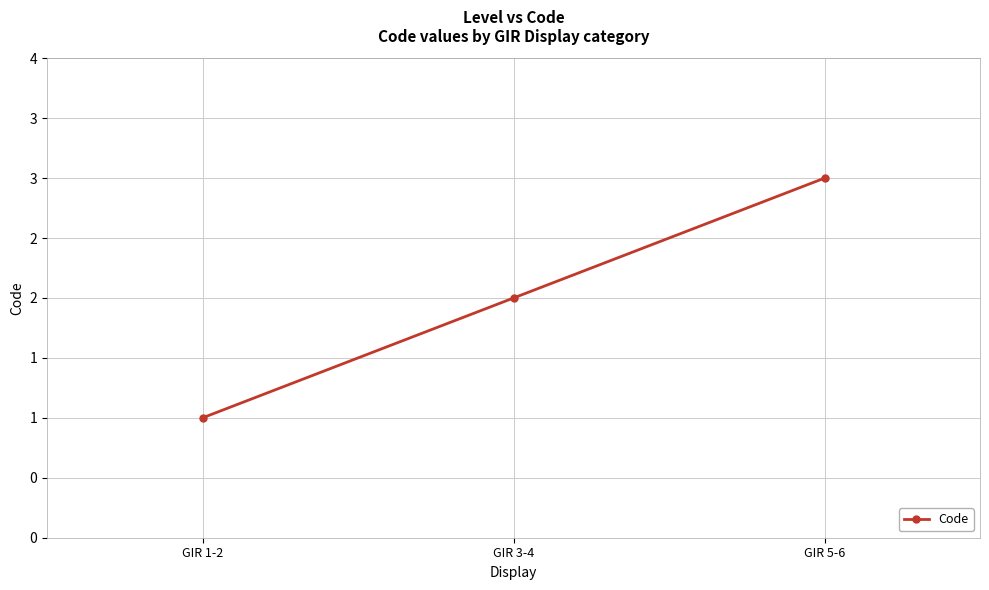

Does the chart have visible grid lines?

Yes